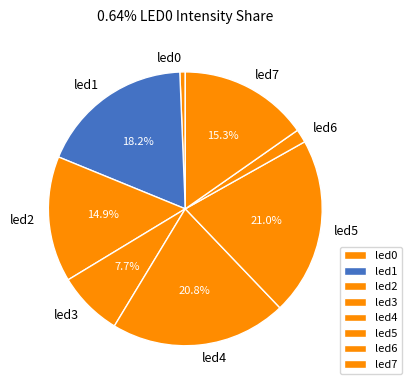

What portion of the pie excludes led7?

84.7%